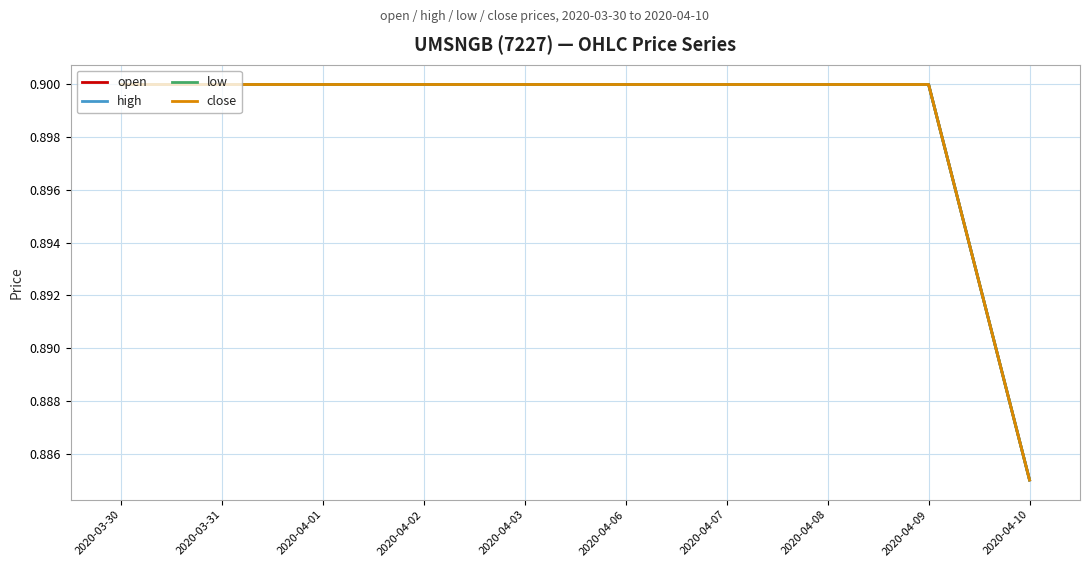

What is the label of the 9th point from the left?

2020-04-09